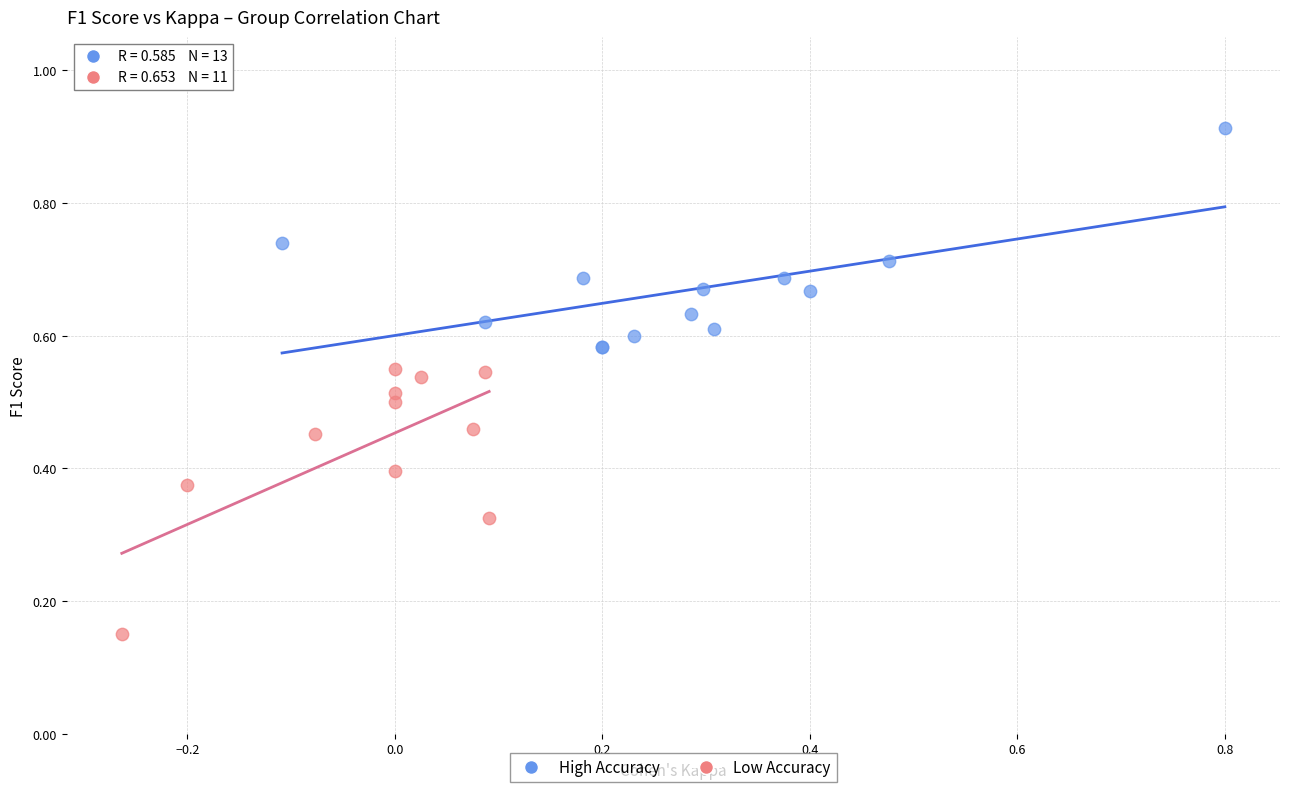

Which series contains the highest Y value?

High Accuracy